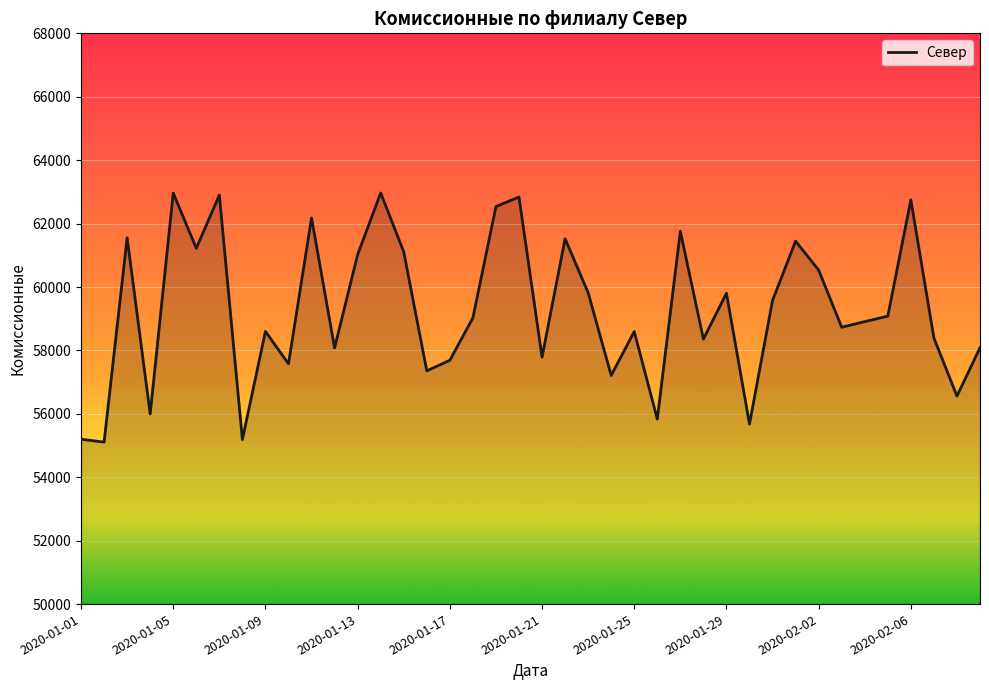

What is the difference between the maximum and minimum values?

7859